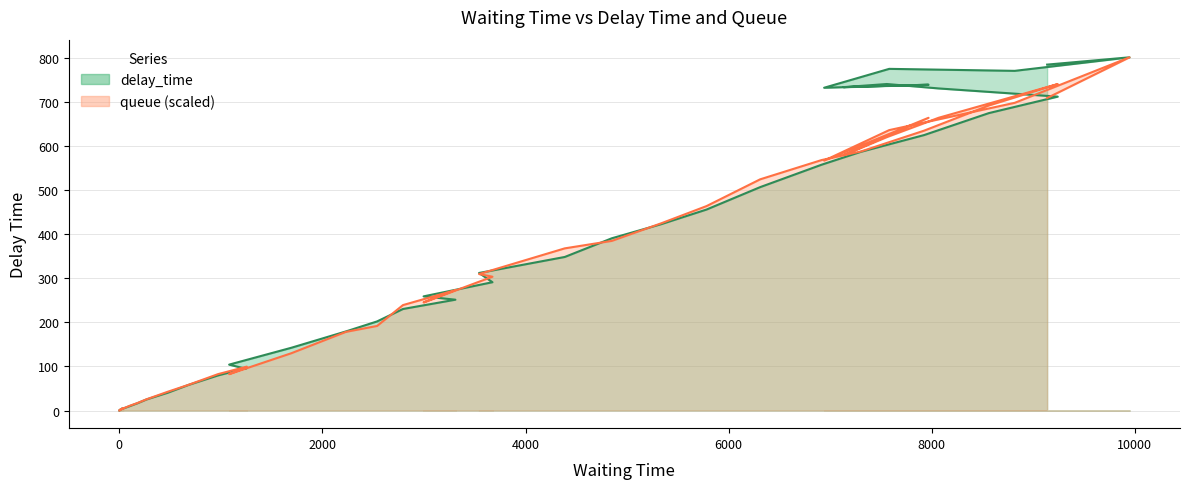

Is the value of delay_time at 1 greater than the value of queue at 16?

No